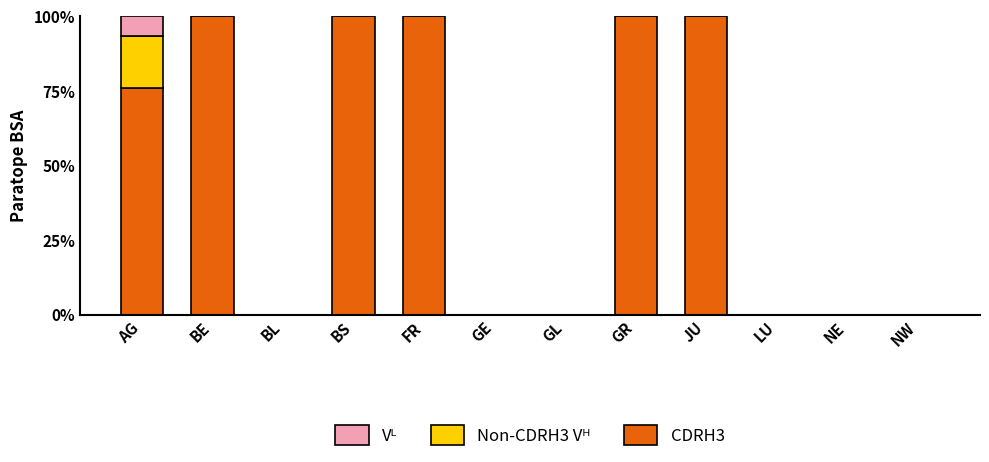

Is it true that CDRH3 equals 60.1 at GR?

False